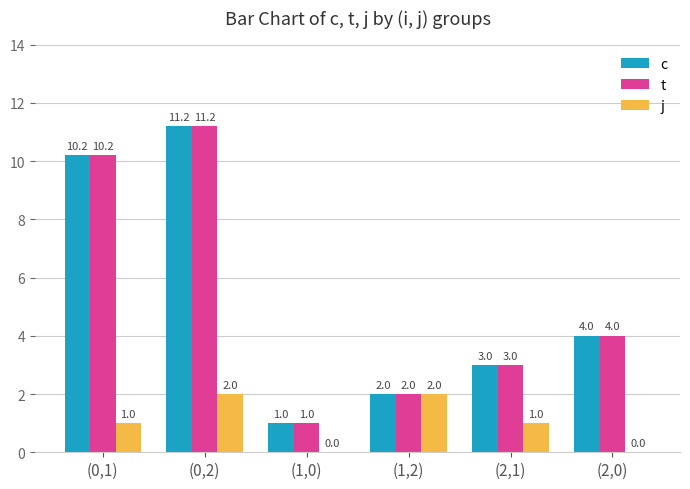

What is the highest value of the j series?

2.0